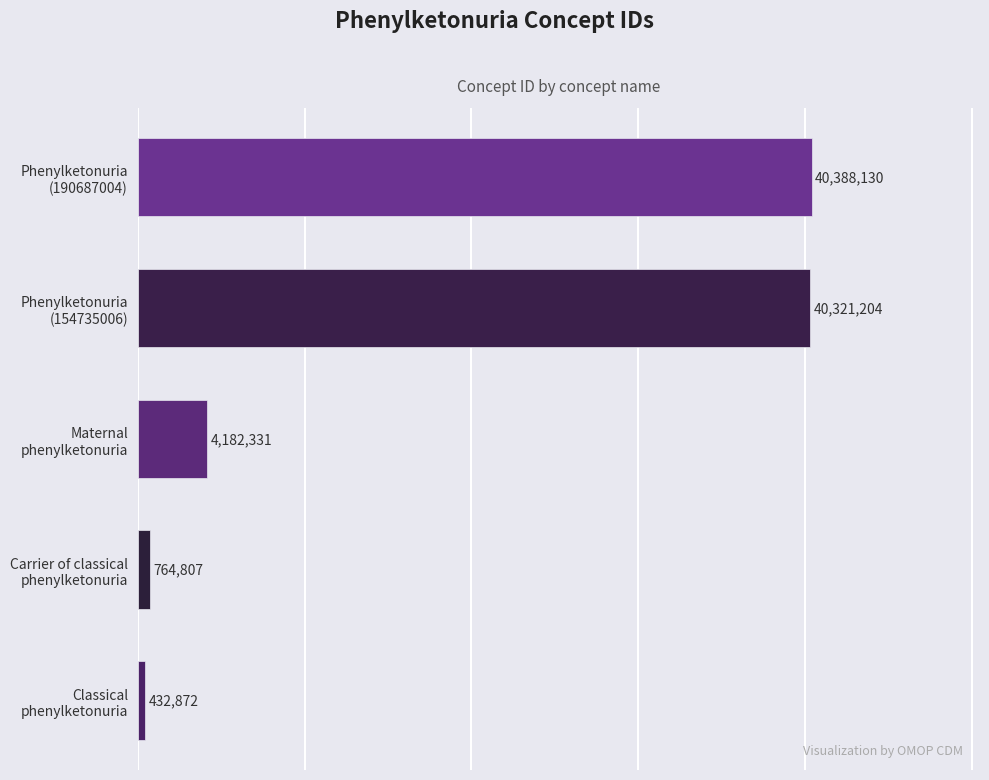

Rank the categories by value from highest to lowest.

Phenylketonuria
(190687004), Phenylketonuria
(154735006), Maternal
phenylketonuria, Carrier of classical
phenylketonuria, Classical
phenylketonuria